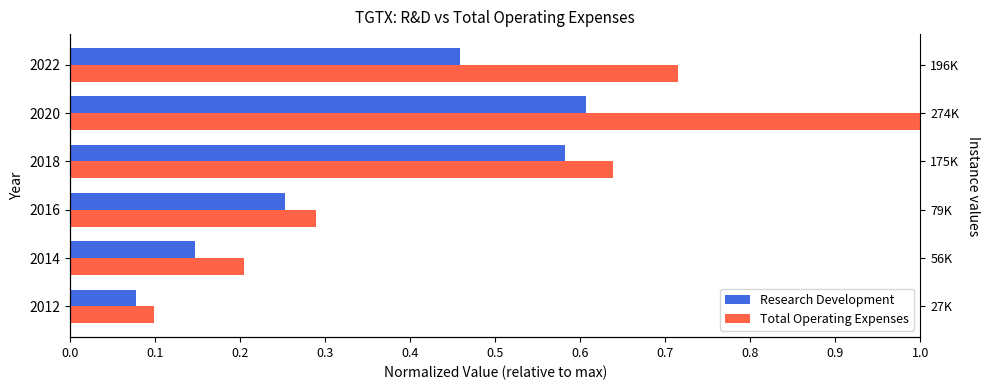

What is the sum of the Total Operating Expenses values at 2018 and 2020?

1.6